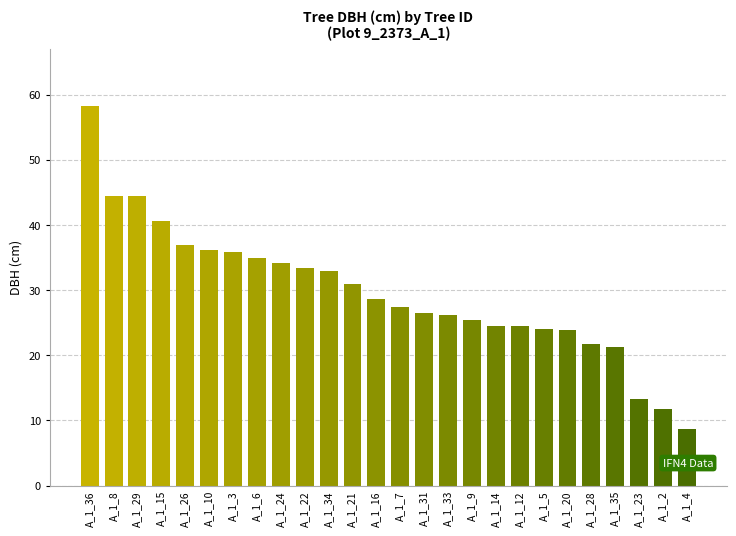

What position from the right is A_1_36?

26